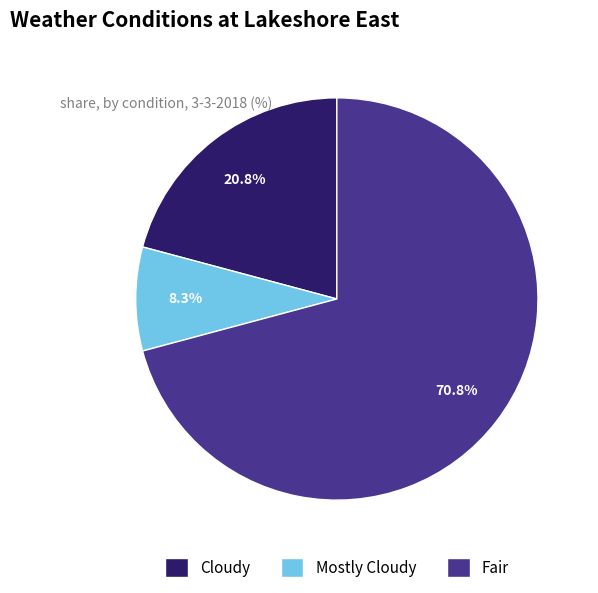

What is the largest slice in the pie chart?

Fair